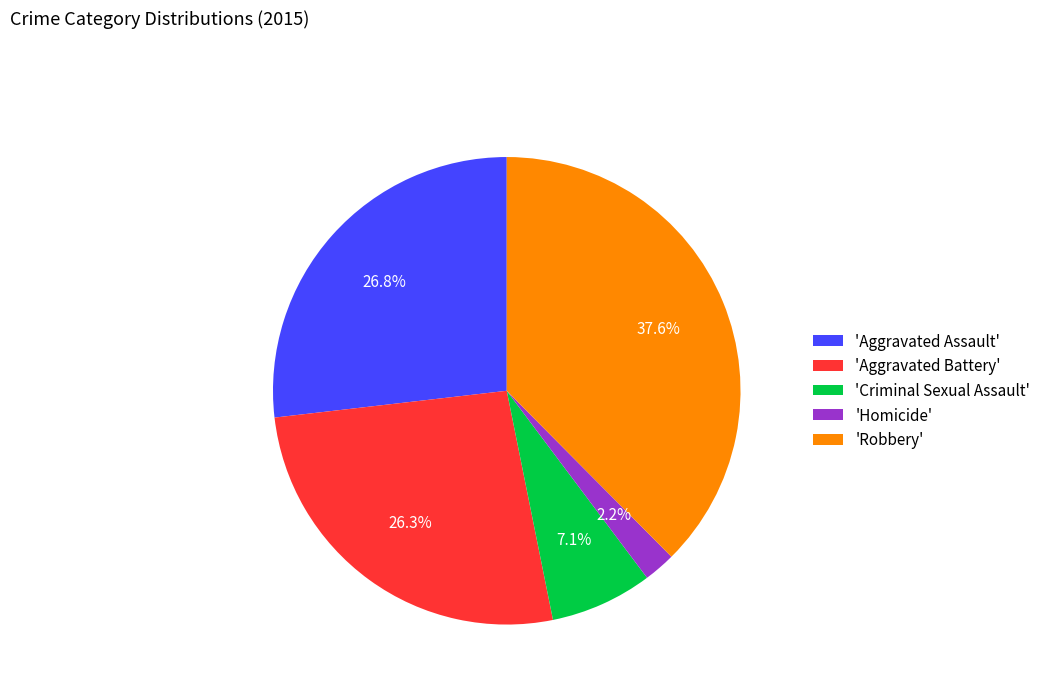

Combined, do 'Aggravated Battery' and 'Criminal Sexual Assault' account for over 50%?

No